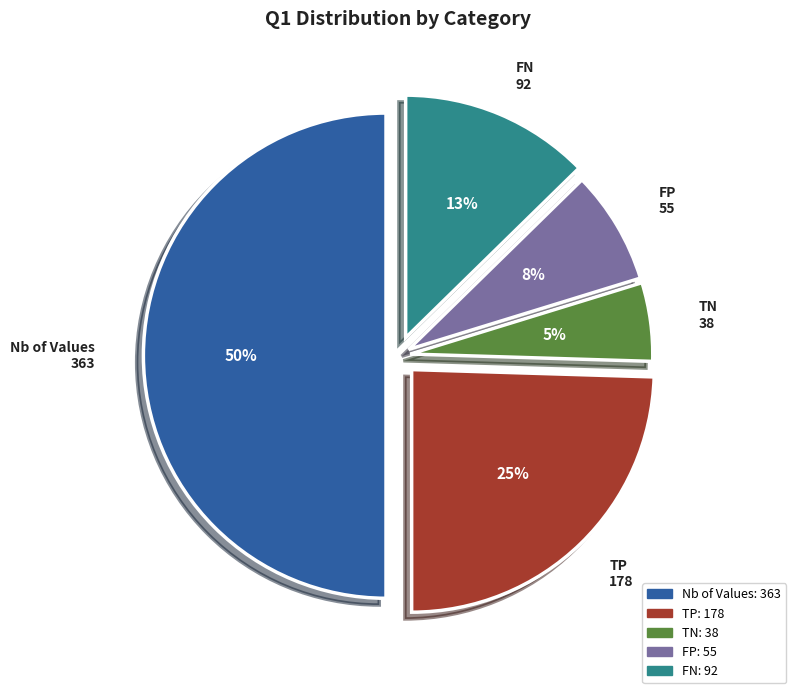

Is TN the majority of the pie?

No